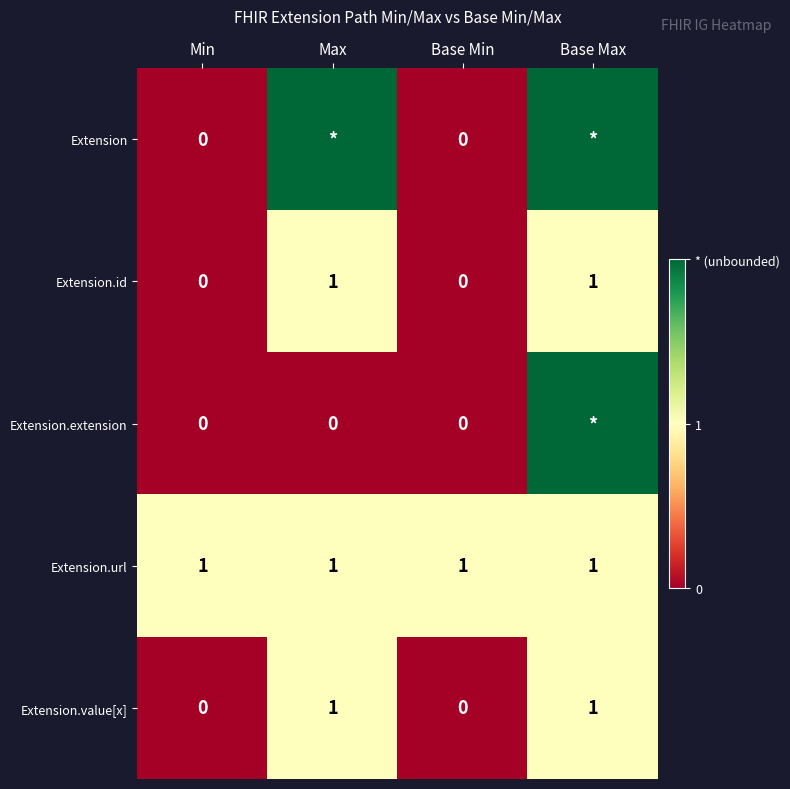

Between Min and Max, which is larger?

Max